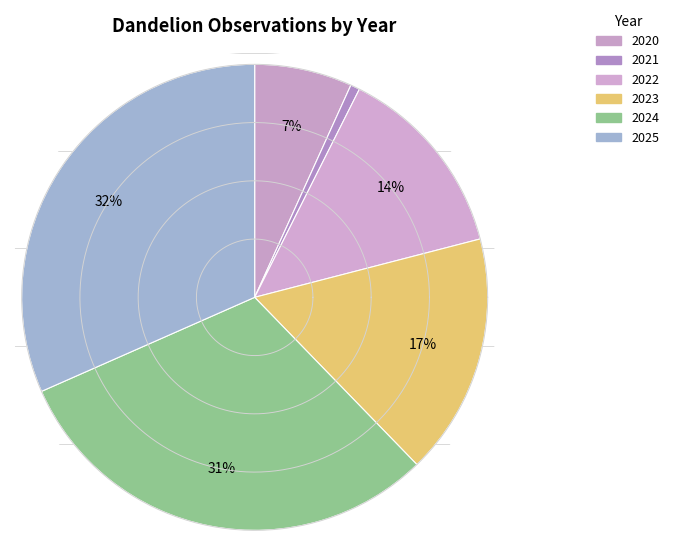

To the nearest percent, what portion does 2025 represent?

32%